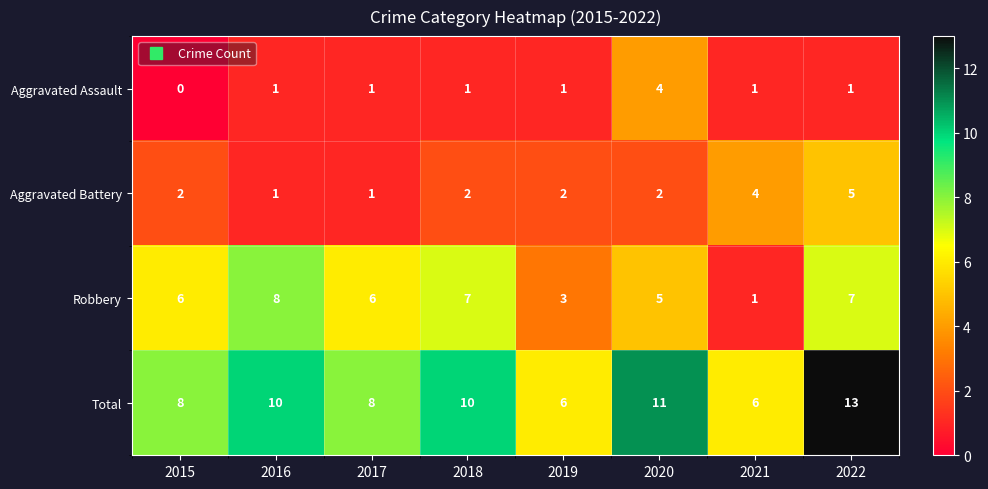

How many Aggravated Battery values are between 2 and 4?

5